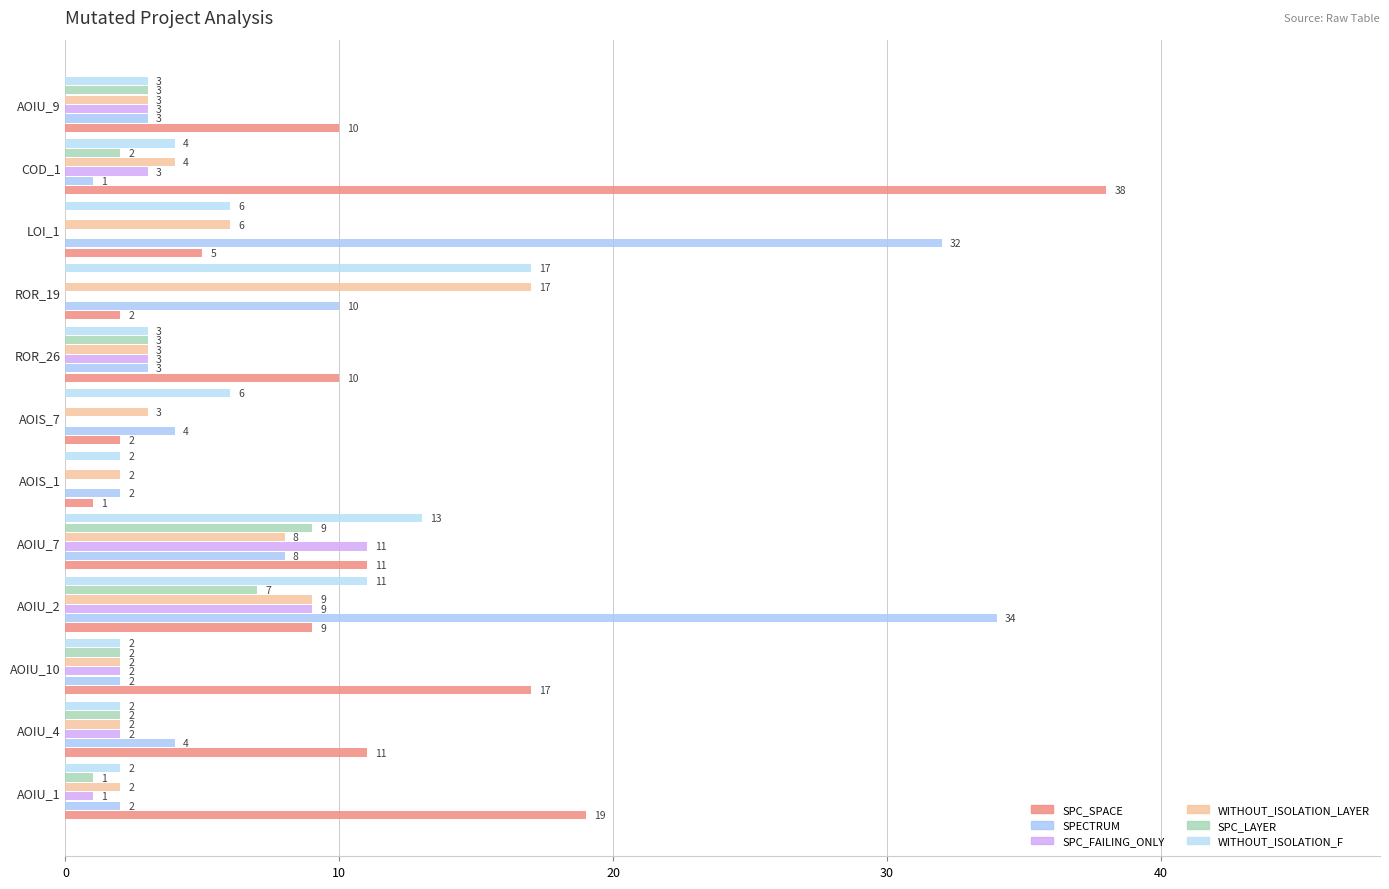

What is the average value of the SPC_SPACE series?

11